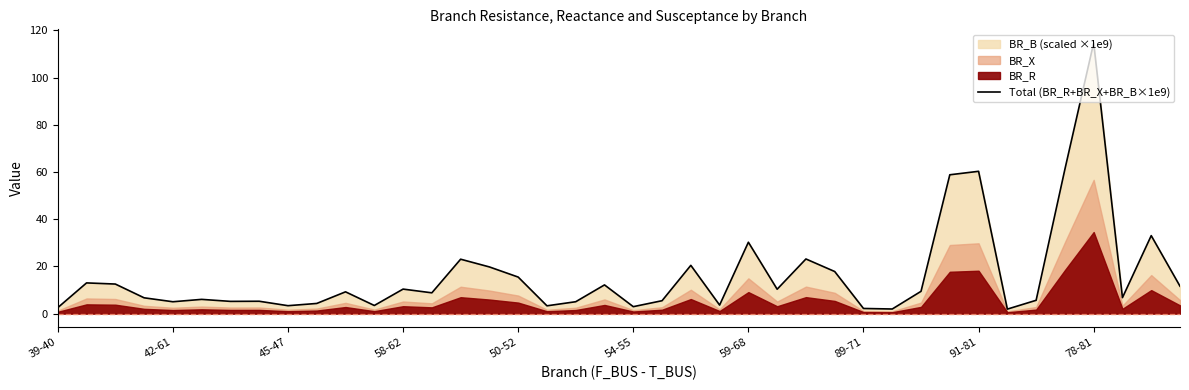

What is the highest value of the Total (BR_R+BR_X+BR_B×1e9) series?

114.7